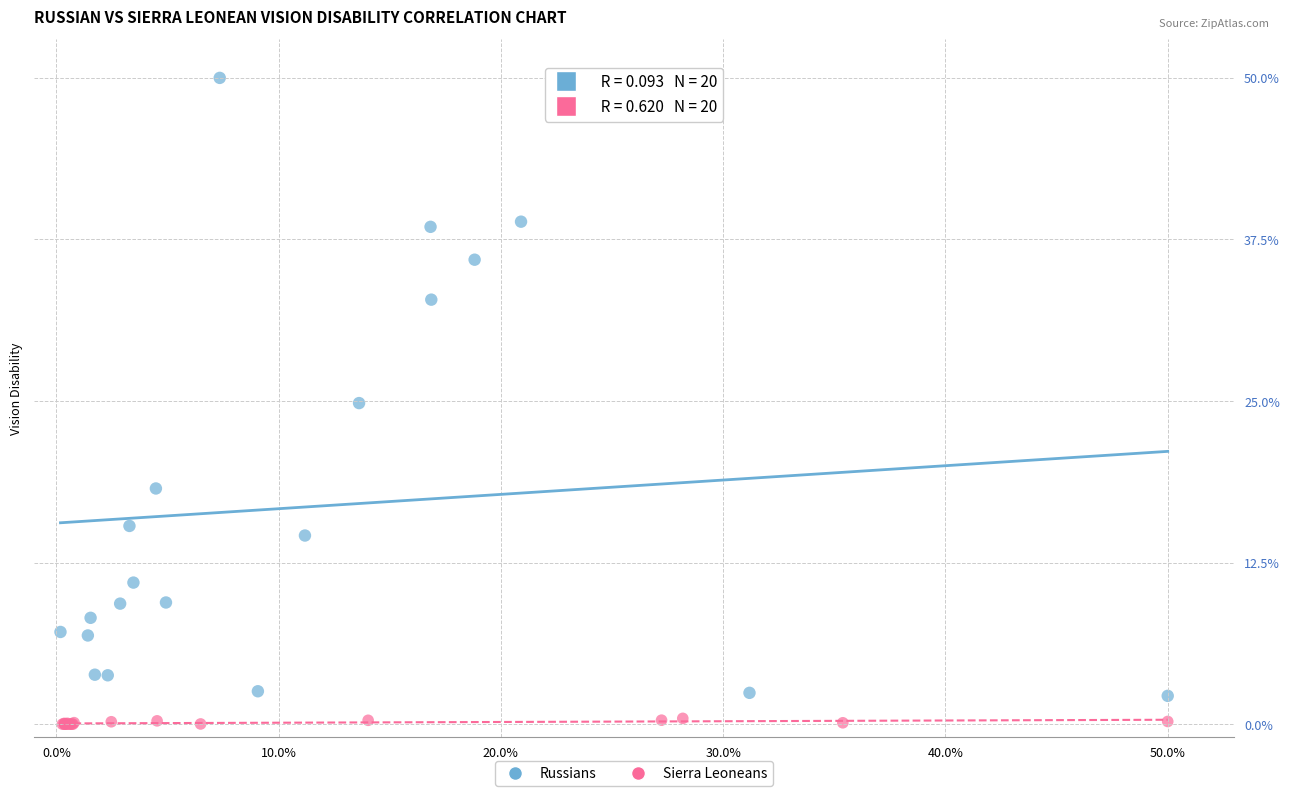

Which series has the largest Y range (max minus min)?

Russians